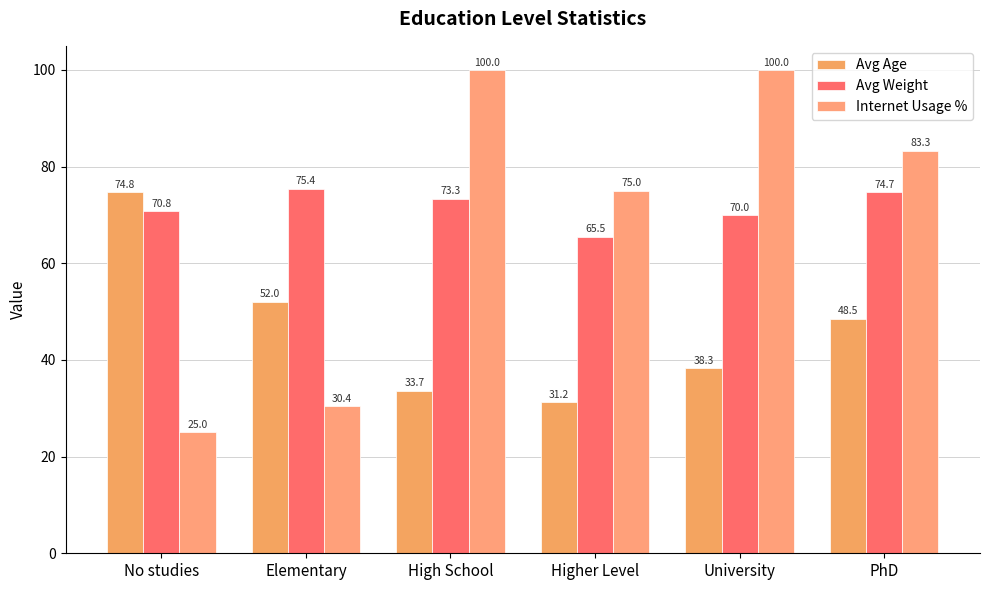

What is the difference between the Avg Age values at PhD and No studies?

26.2